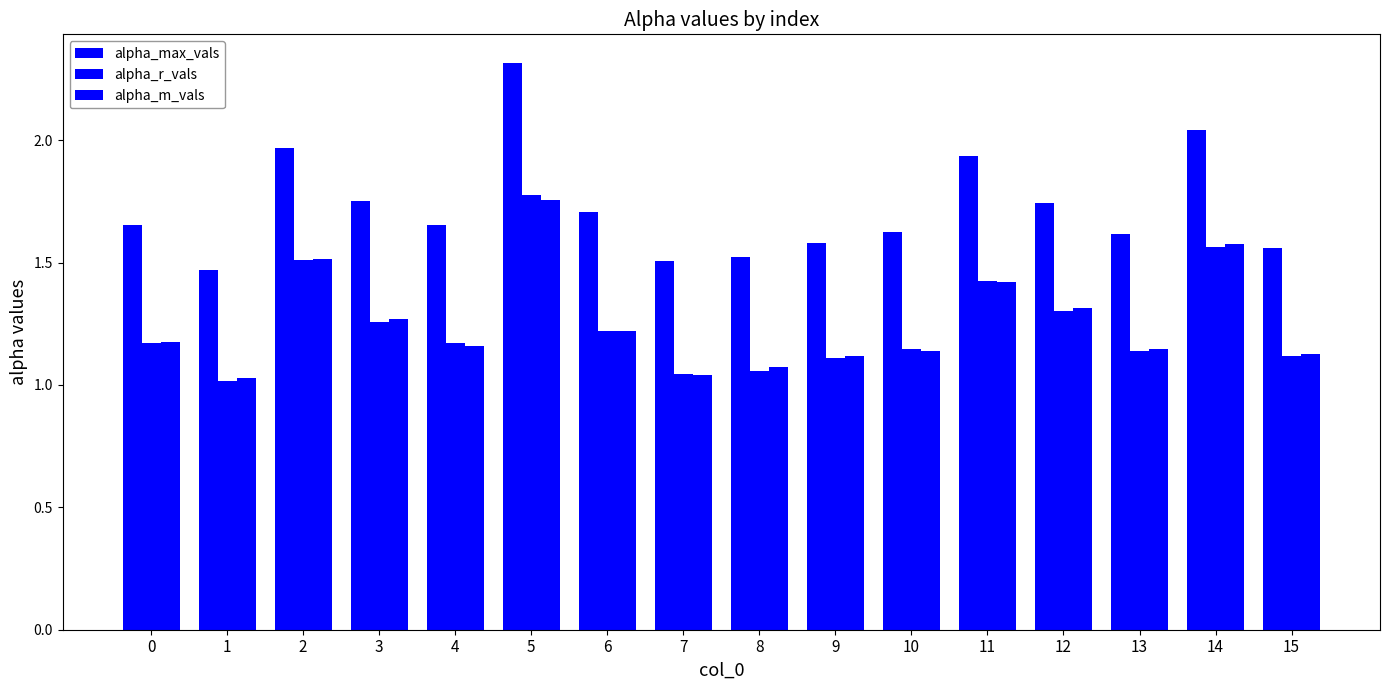

Reading right to left, extract all data points from this chart.

alpha_max_vals: 15=1.6	14=2.0	13=1.6	12=1.7	11=1.9	10=1.6	9=1.6	8=1.5	7=1.5	6=1.7	5=2.3	4=1.7	3=1.7	2=2.0	1=1.5	0=1.7
alpha_r_vals: 15=1.1	14=1.6	13=1.1	12=1.3	11=1.4	10=1.1	9=1.1	8=1.1	7=1.0	6=1.2	5=1.8	4=1.2	3=1.3	2=1.5	1=1.0	0=1.2
alpha_m_vals: 15=1.1	14=1.6	13=1.1	12=1.3	11=1.4	10=1.1	9=1.1	8=1.1	7=1.0	6=1.2	5=1.8	4=1.2	3=1.3	2=1.5	1=1.0	0=1.2